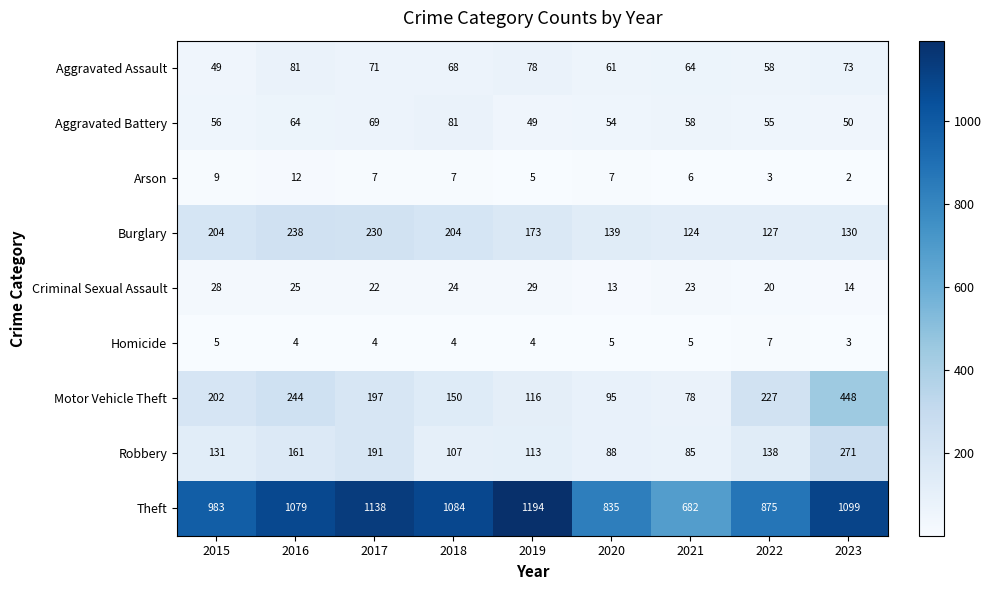

What is the sum of the Theft values at 2022 and 2018?

1959